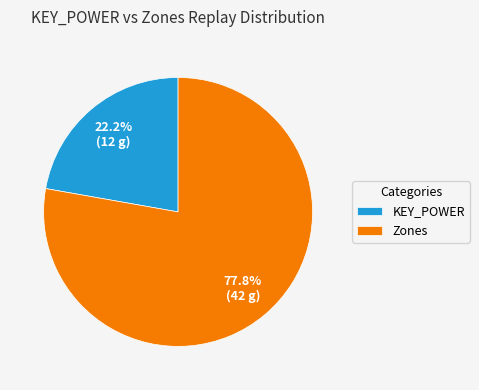

To the nearest percent, what portion does Zones represent?

78%